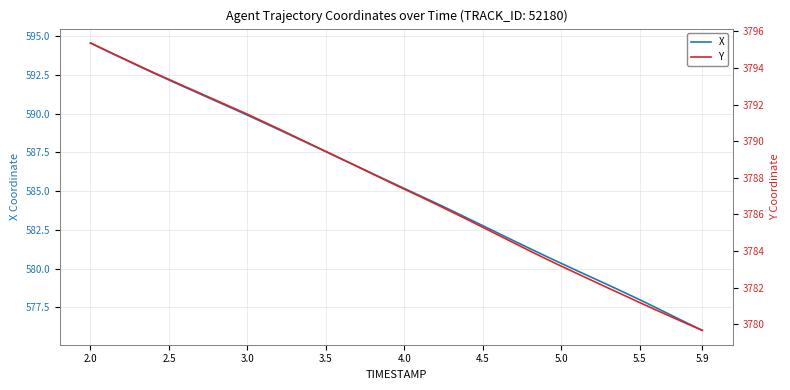

The X series shows 779.6 at 5.5. True or false?

False